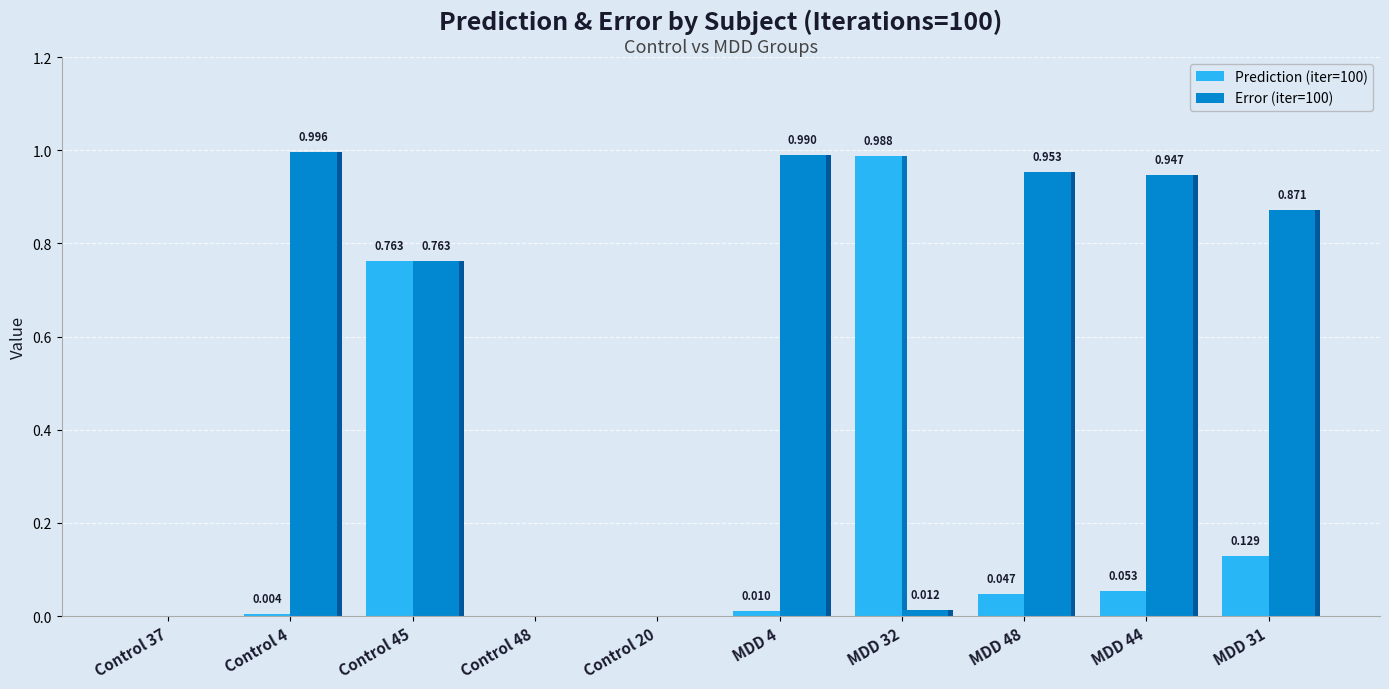

What is the sum of all Prediction (iter=100) values?

2.0